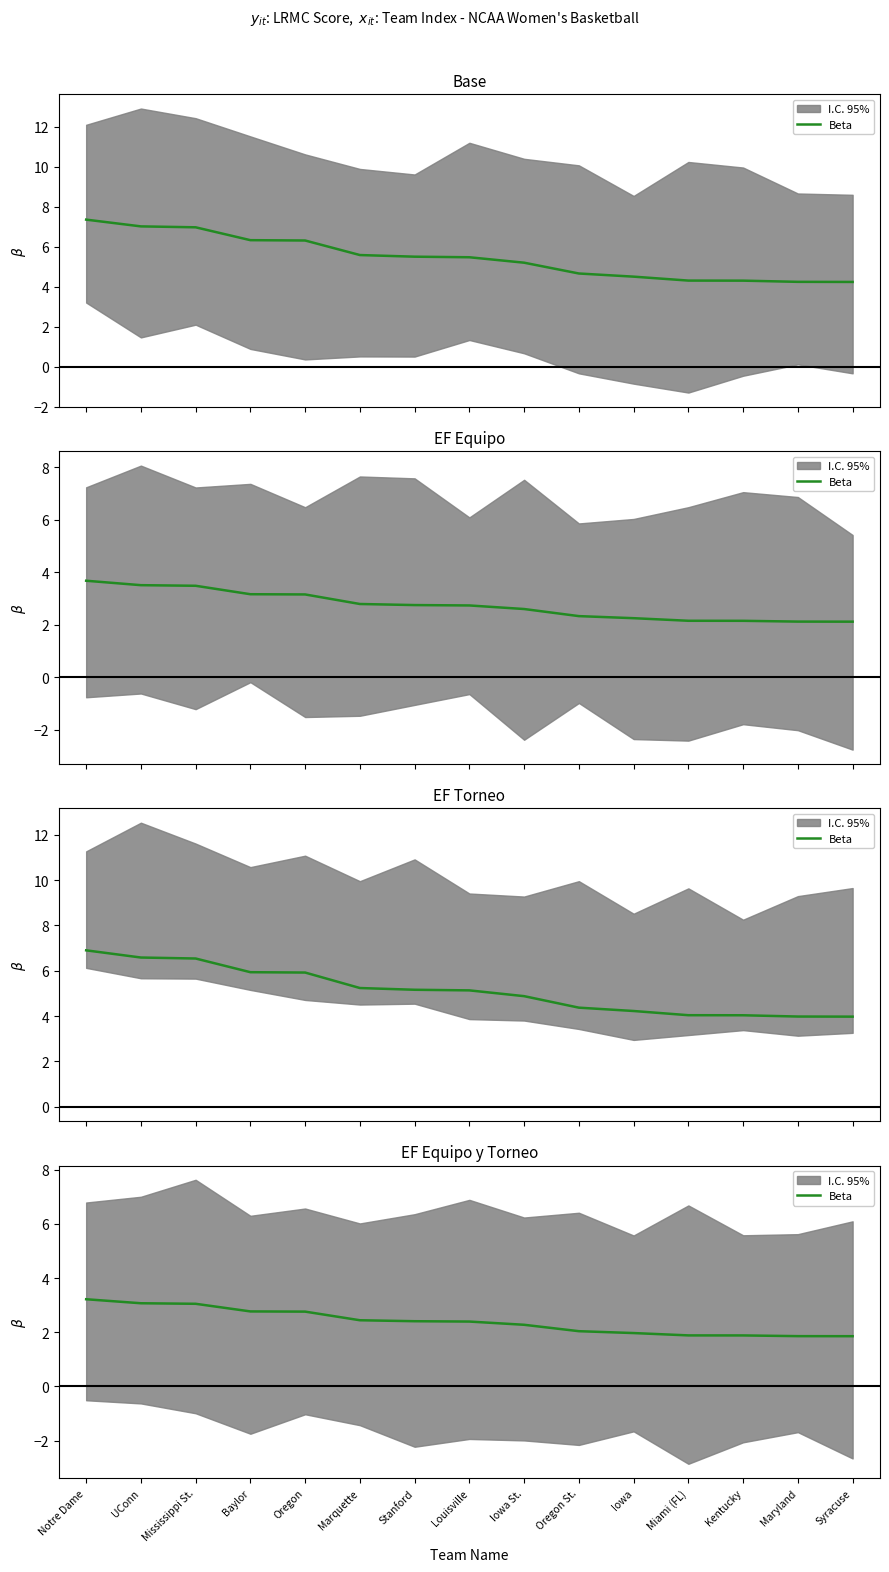

Reading left to right, transcribe all the data shown in this chart.

Notre Dame=3.2	UConn=3.1	Mississippi St.=3.1	Baylor=2.8	Oregon=2.8	Marquette=2.4	Stanford=2.4	Louisville=2.4	Iowa St.=2.3	Oregon St.=2.0	Iowa=2.0	Miami (FL)=1.9	Kentucky=1.9	Maryland=1.9	Syracuse=1.9